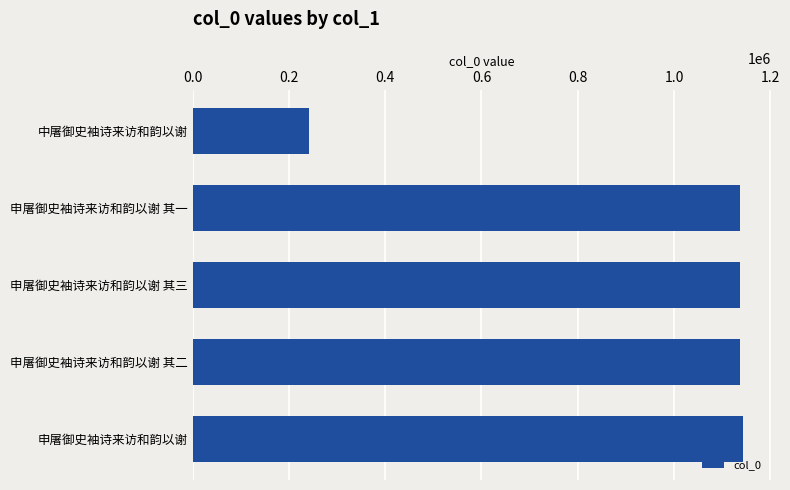

What is the greatest value displayed?

1144143